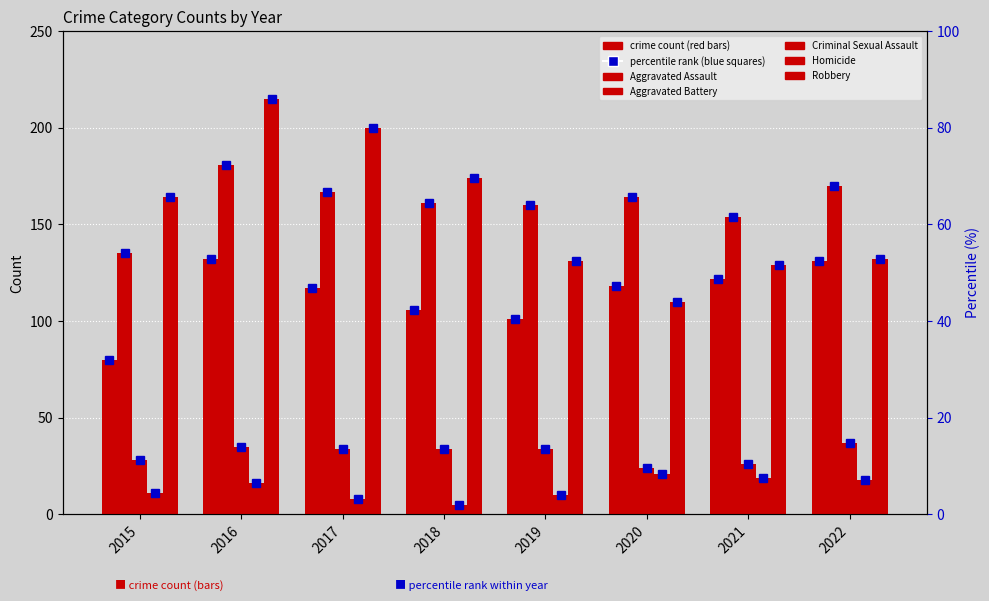

What is the sum of the Criminal Sexual Assault values at 2016 and 2015?

25.2